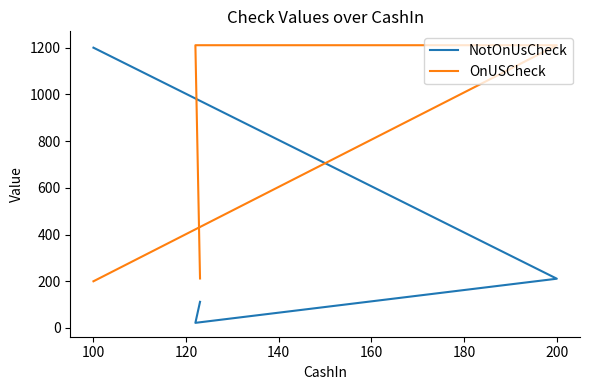

Reading left to right, extract all data points from this chart.

NotOnUsCheck: 1200.5	211.0	22.0	112.0
OnUSCheck: 200.0	1211.0	1211.0	212.0